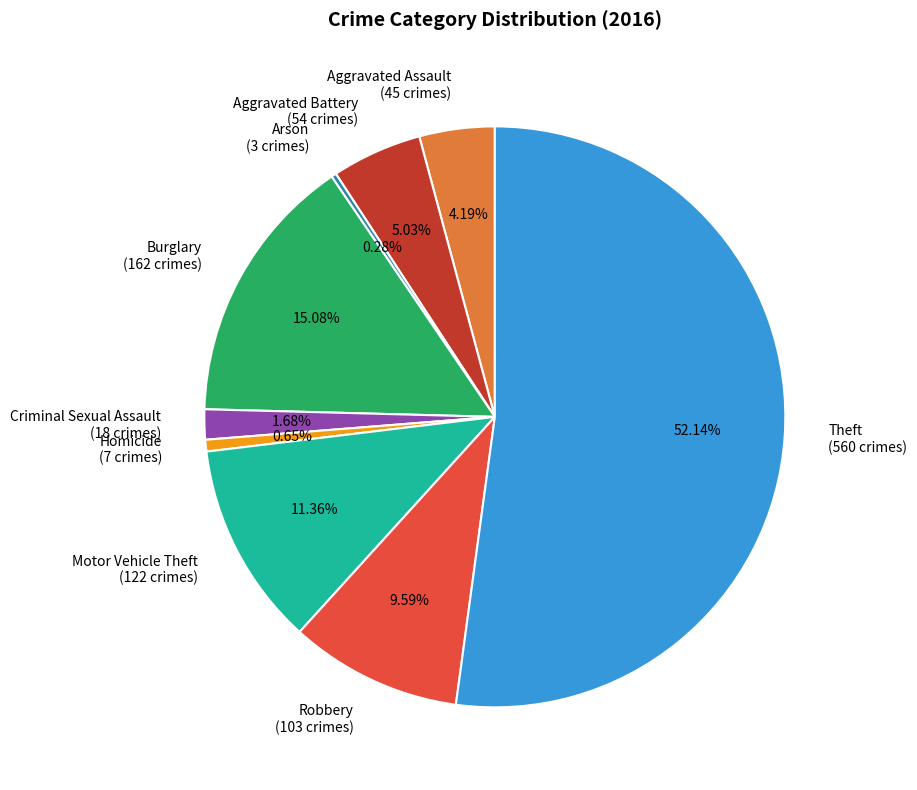

The Burglary slice represents 15% of the pie. True or false?

True